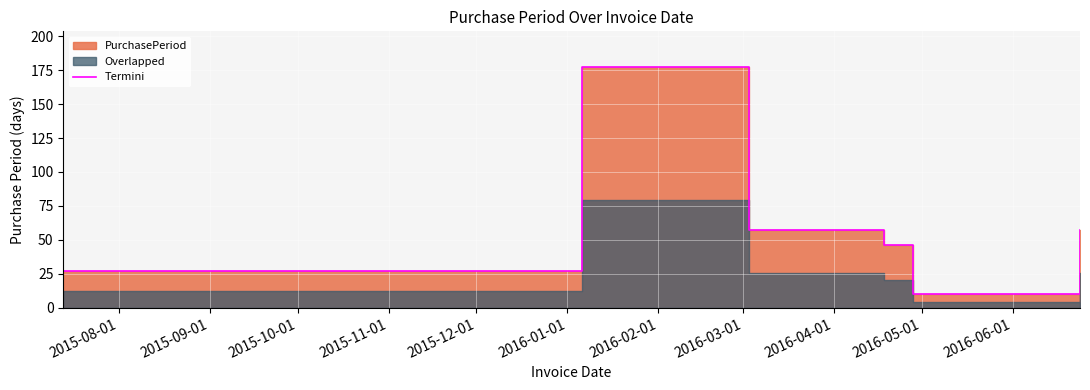

How many lines are shown in the chart?

1